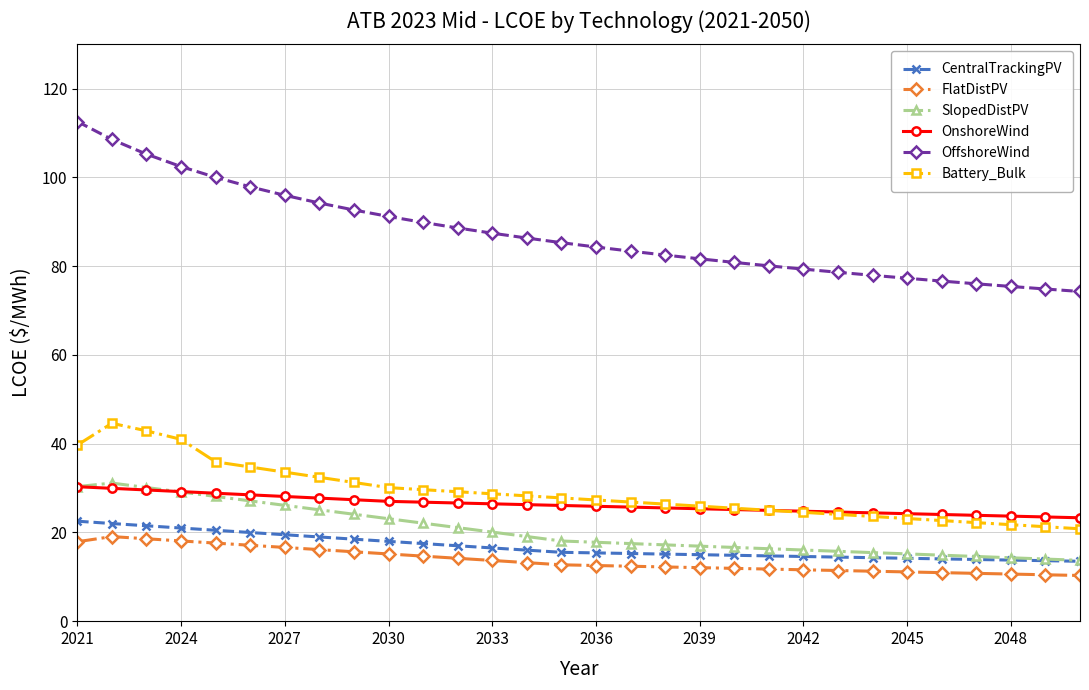

Which series has the largest range (max minus min)?

OffshoreWind